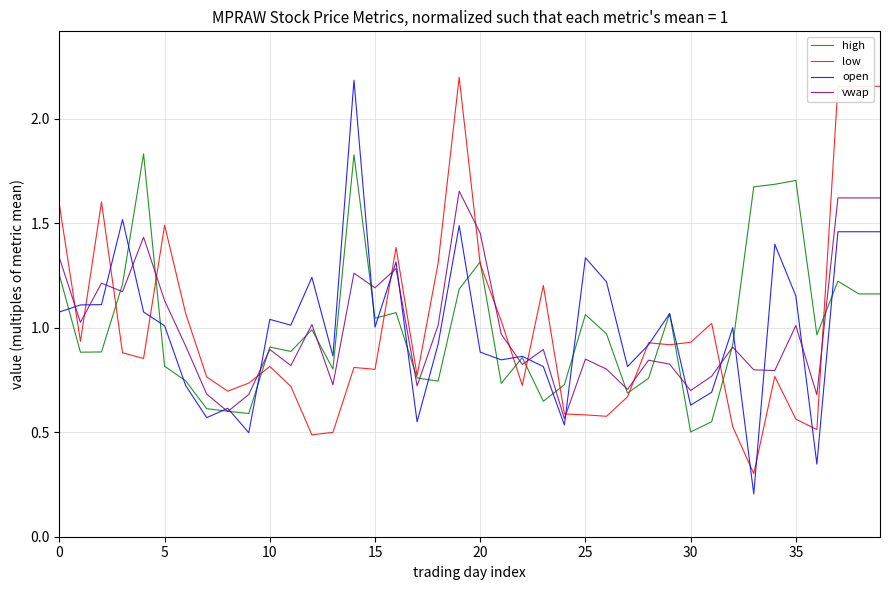

What is the sum of all low values?

40.0